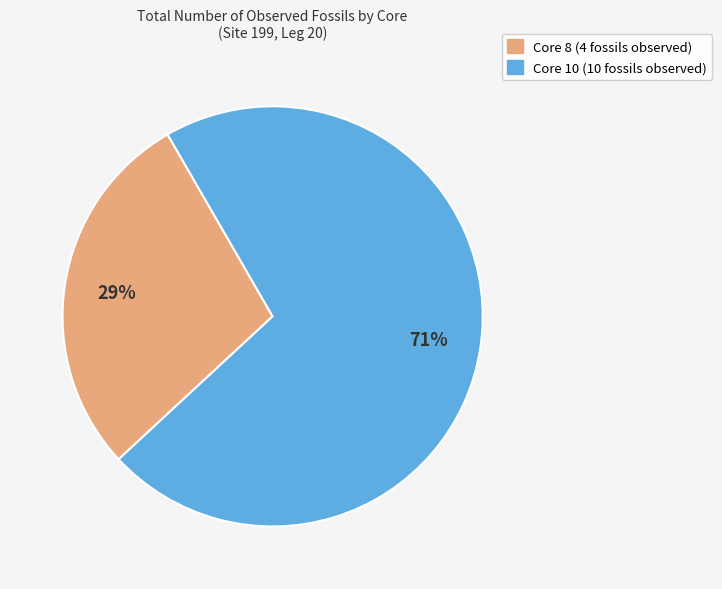

Rank the categories by value from highest to lowest.

Core 10, Core 8